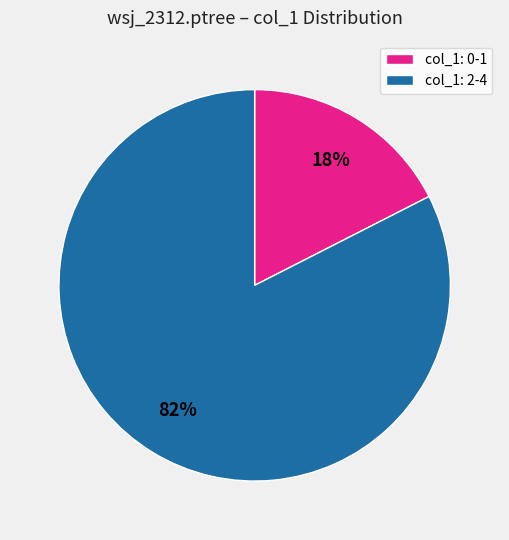

Is col_1: 2-4 the majority of the pie?

Yes